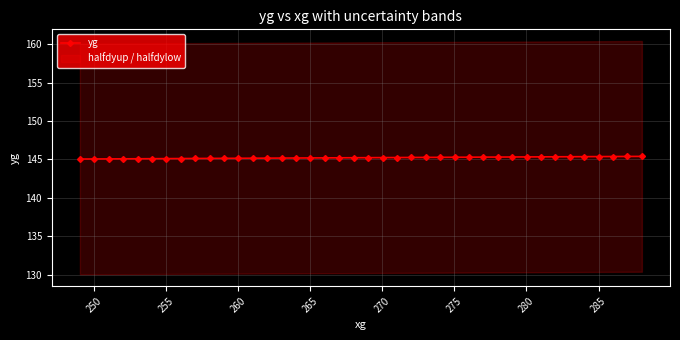

Reading left to right, list all the values displayed in this chart.

145.1	145.1	145.1	145.1	145.1	145.1	145.1	145.1	145.1	145.1	145.1	145.2	145.2	145.2	145.2	145.2	145.2	145.2	145.2	145.2	145.2	145.2	145.3	145.3	145.3	145.3	145.3	145.3	145.3	145.3	145.3	145.3	145.3	145.4	145.4	145.4	145.4	145.4	145.4	145.4